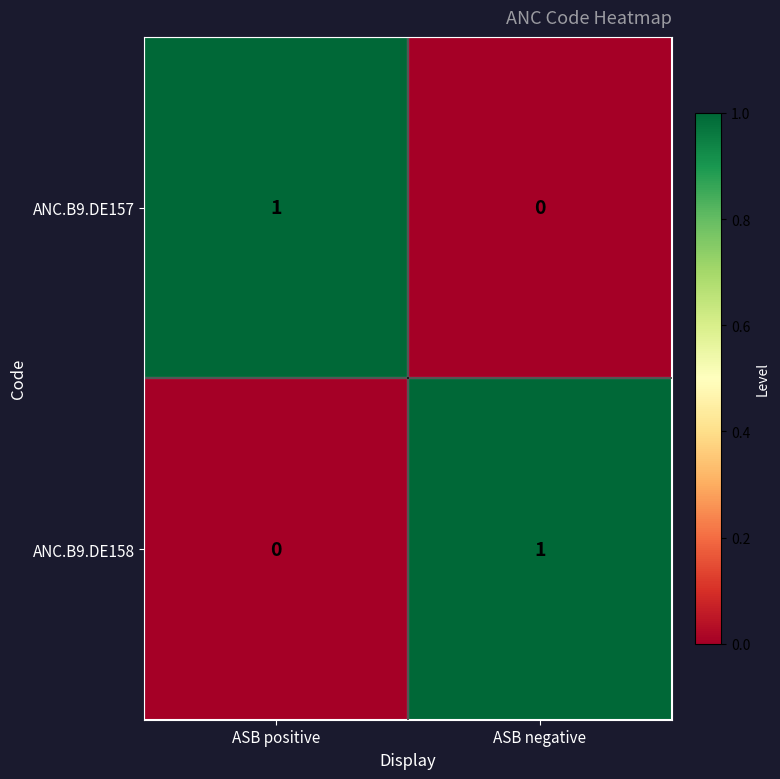

At ASB negative, list the series in order from largest to smallest.

ANC.B9.DE158, ANC.B9.DE157